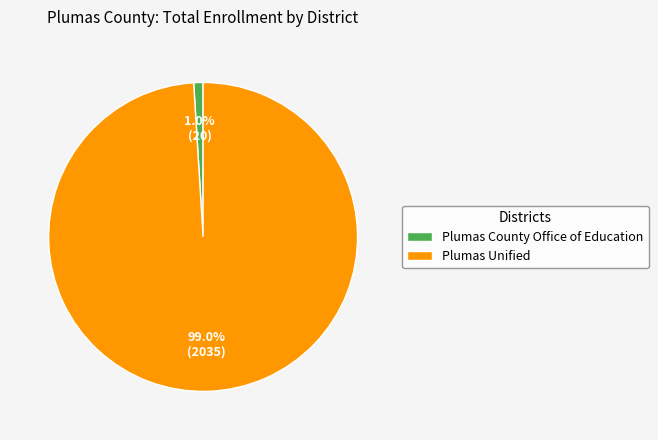

How many segments does this pie chart have?

2